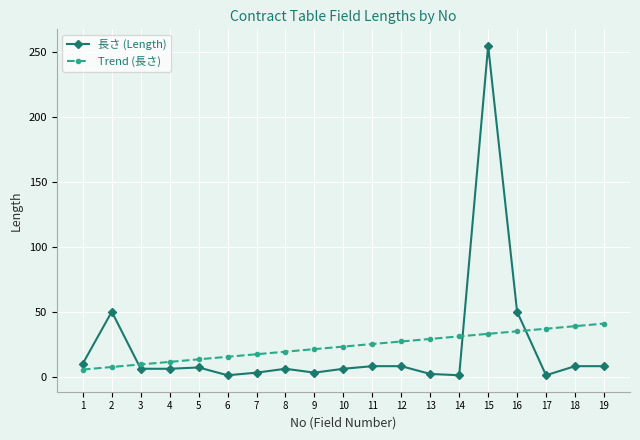

Between which two adjacent categories do Trend (長さ) and 長さ (Length) first intersect?

2 and 3